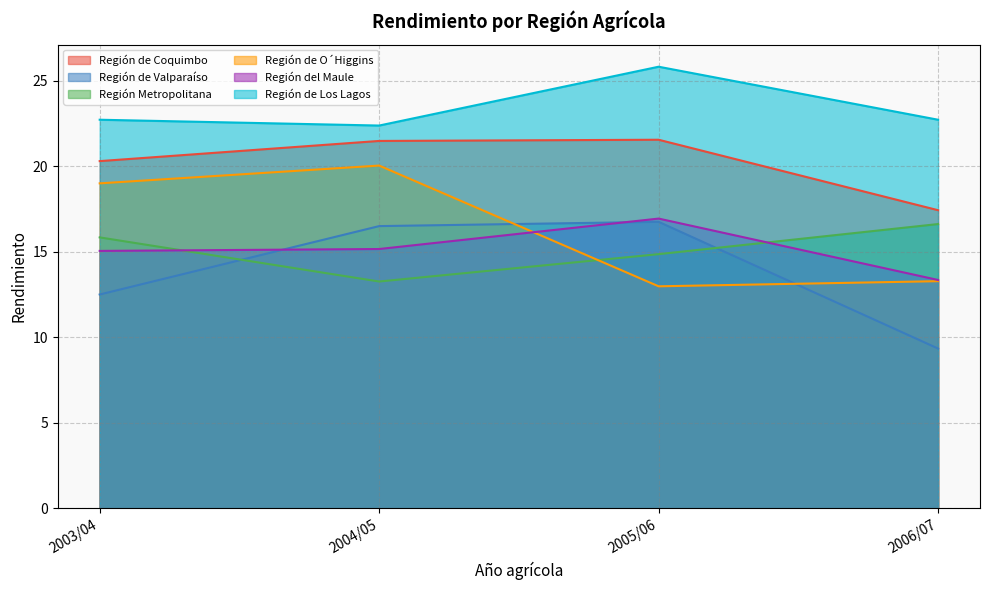

Does the chart display data point markers on the line(s)?

No